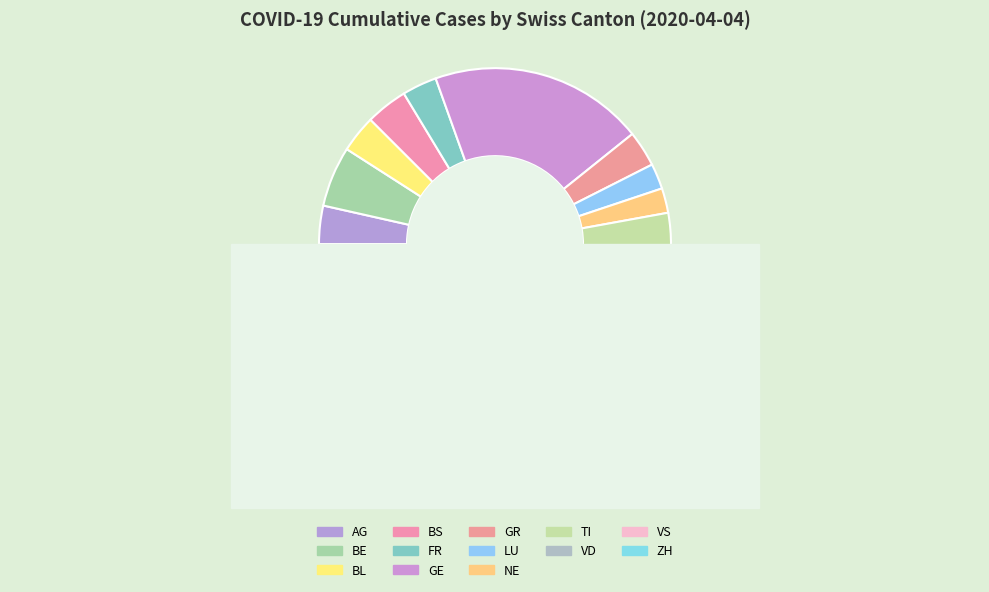

To the nearest percent, what is the difference between the largest and smallest slice percentages?

19%